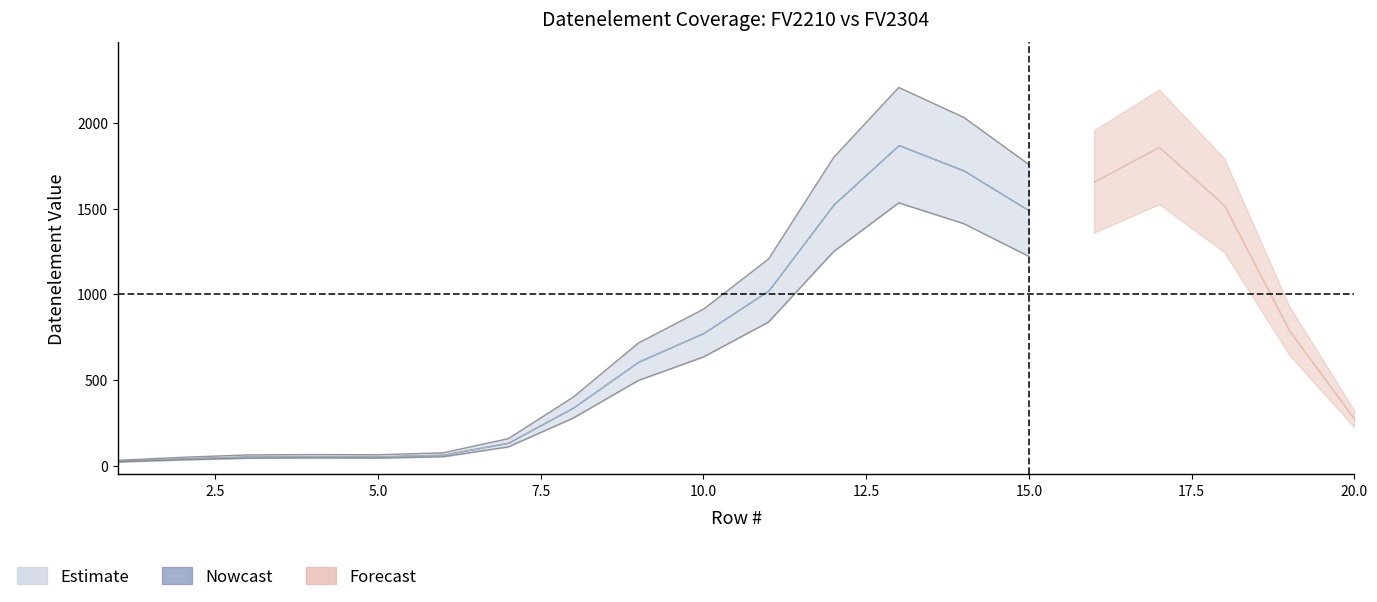

What is the difference between the highest and lowest values at 7?

50